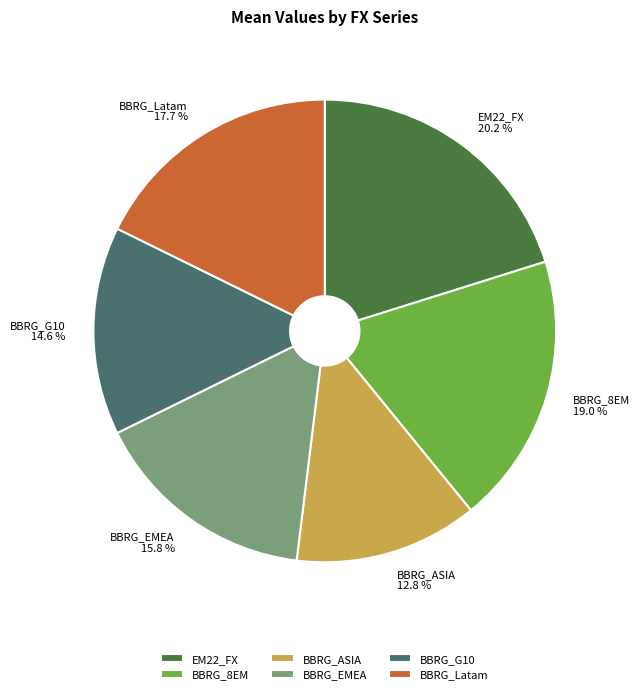

Is BBRG_Latam the majority of the pie?

No